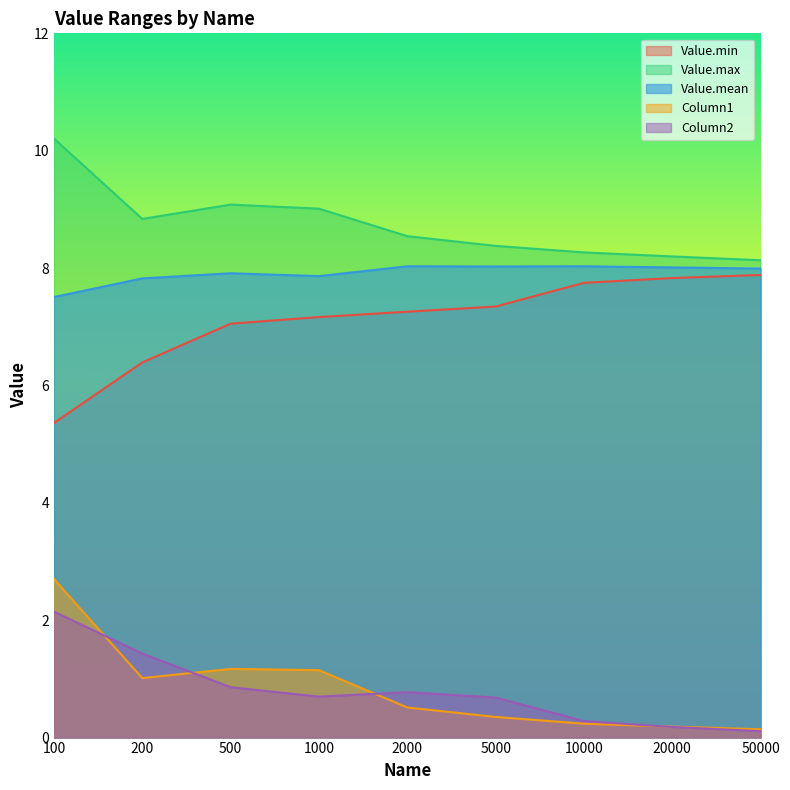

In Value.max, how many points are lower than both neighbors (excluding endpoints)?

1